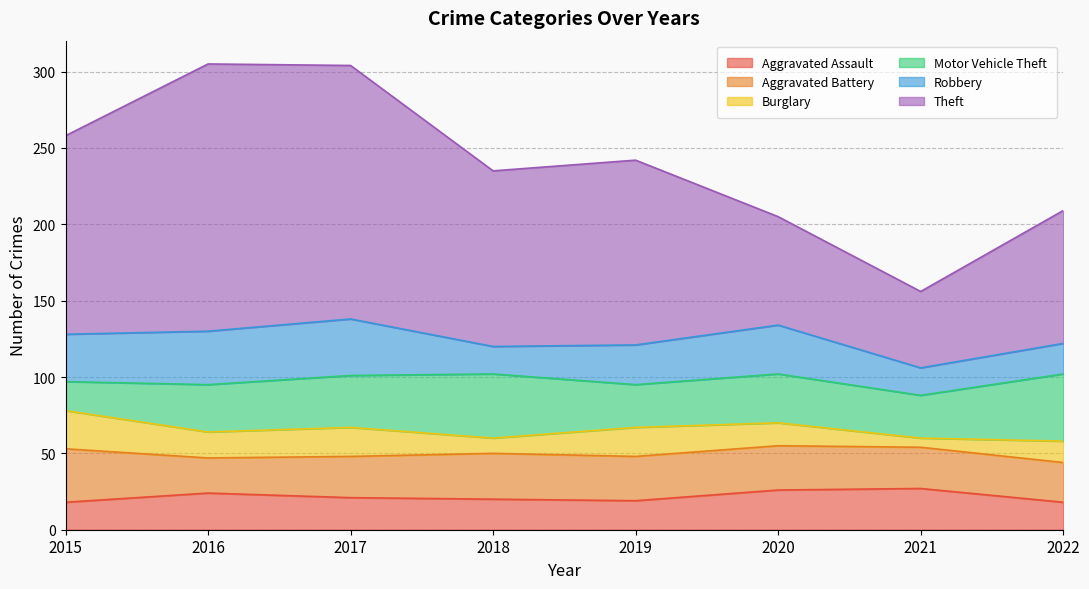

Is it true that Robbery equals 40 at 2019?

False